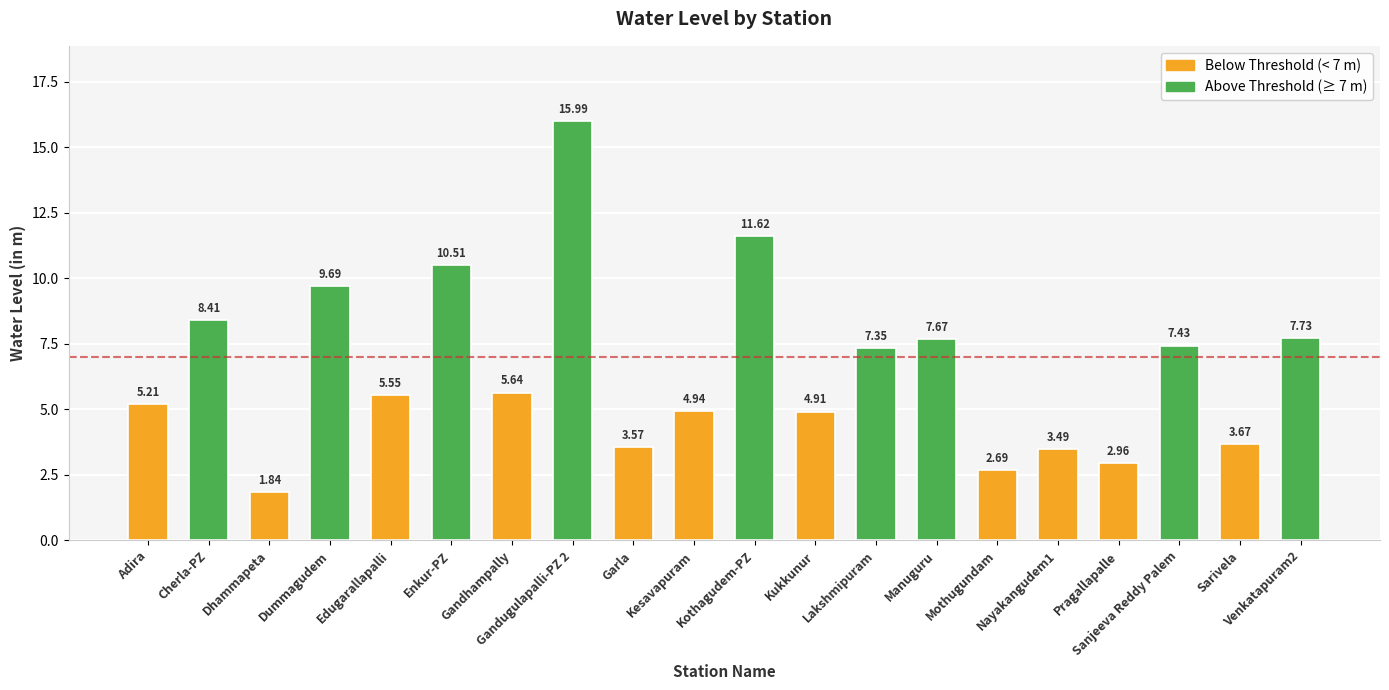

What is the sum of all values?

130.9